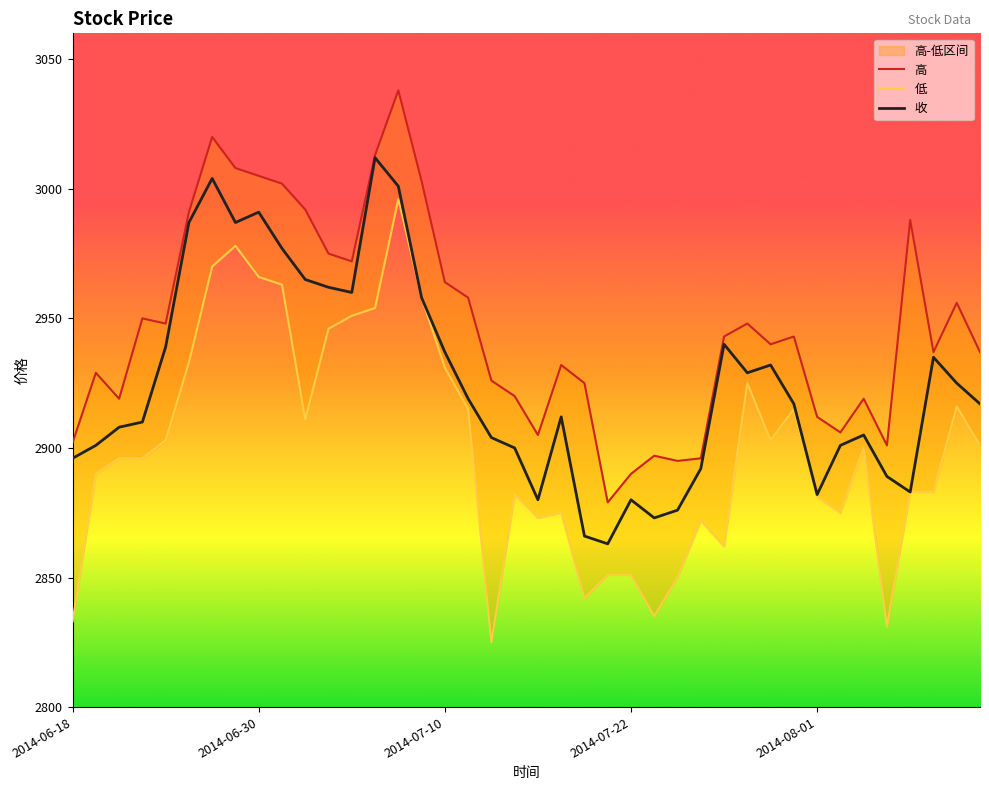

Reading left to right, transcribe all the data shown in this chart.

高: 2902	2929	2919	2950	2948	2991	3020	3008	3005	3002	2992	2975	2972	3013	3038	3003	2964	2958	2926	2920	2905	2932	2925	2879	2890	2897	2895	2896	2943	2948	2940	2943	2912	2906	2919	2901	2988	2937	2956	2937
低: 2833	2890	2896	2896	2903	2933	2970	2978	2966	2963	2911	2946	2951	2954	2996	2958	2931	2915	2825	2882	2873	2875	2842	2851	2851	2835	2850	2872	2862	2925	2903	2915	2881	2875	2900	2831	2883	2883	2916	2901
收: 2896	2901	2908	2910	2939	2987	3004	2987	2991	2977	2965	2962	2960	3012	3001	2958	2937	2919	2904	2900	2880	2912	2866	2863	2880	2873	2876	2892	2940	2929	2932	2917	2882	2901	2905	2889	2883	2935	2925	2917